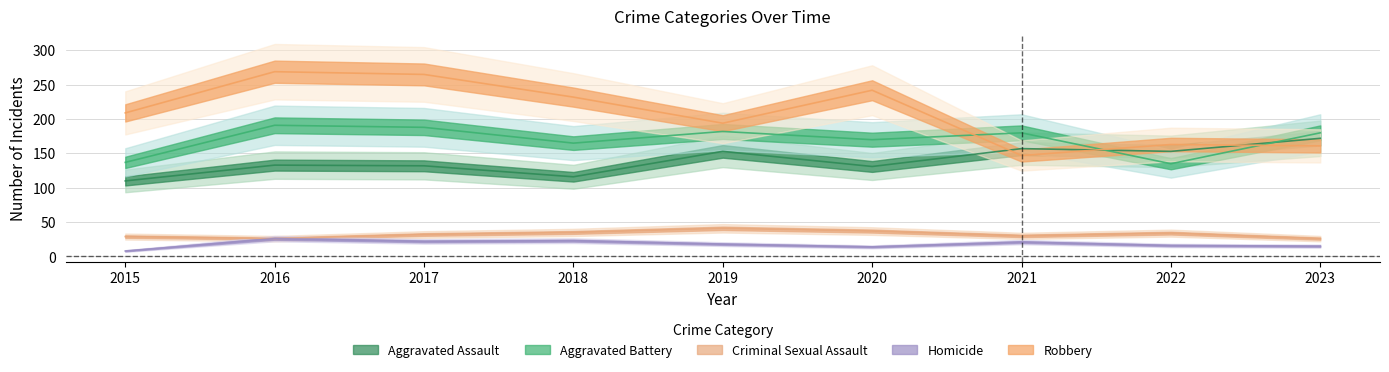

True or false: Aggravated Assault and Homicide cross at least once.

False